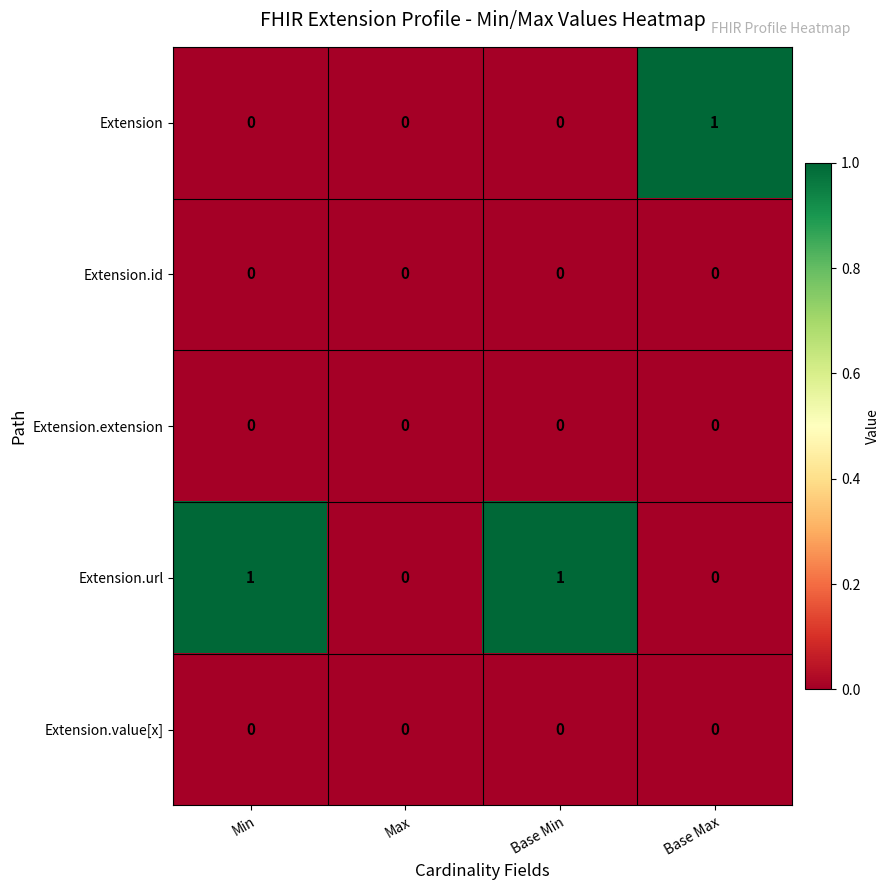

What is the total value across all series at Base Max?

1